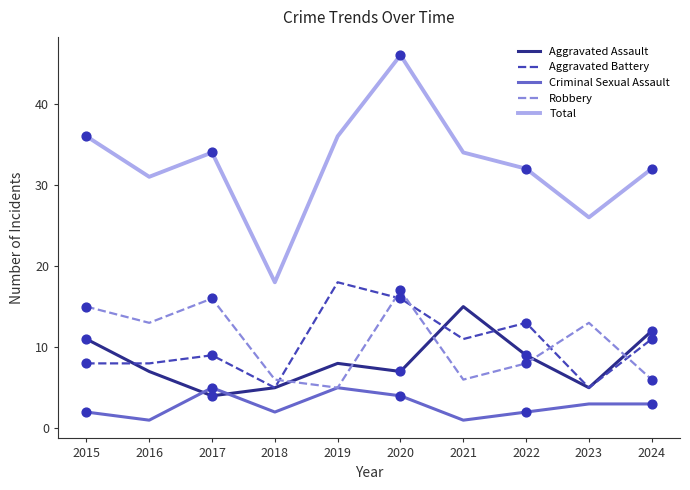

At how many categories does at least one series exceed 11?

10